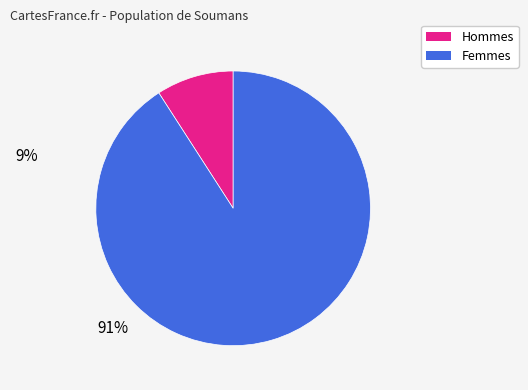

To the nearest percent, what is the difference between the largest and smallest slice percentages?

82%